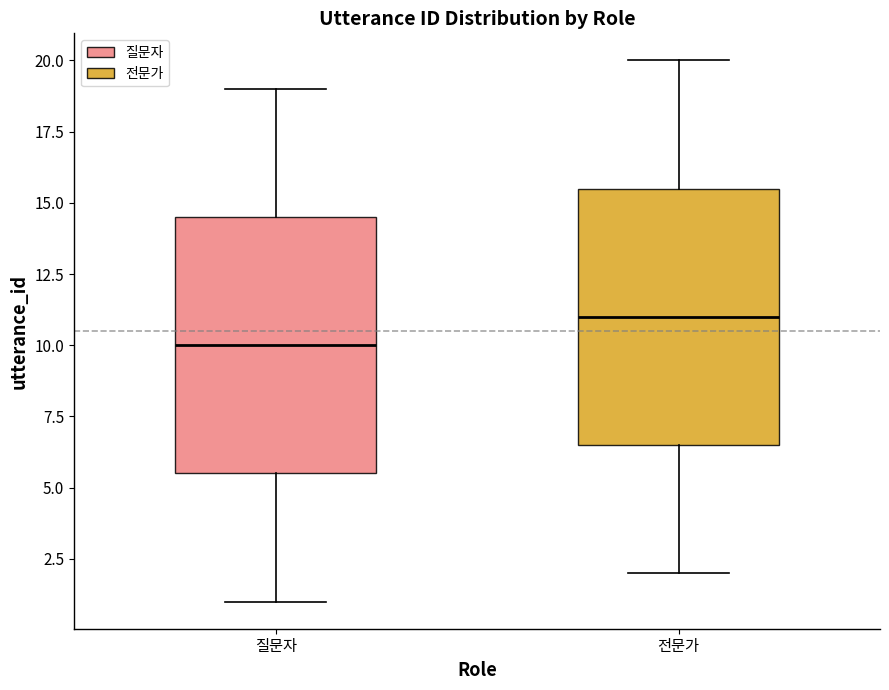

Which box has the lowest median line?

질문자